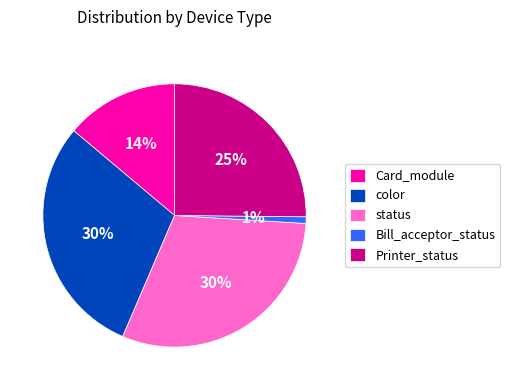

Between status and Printer_status, which is larger?

status